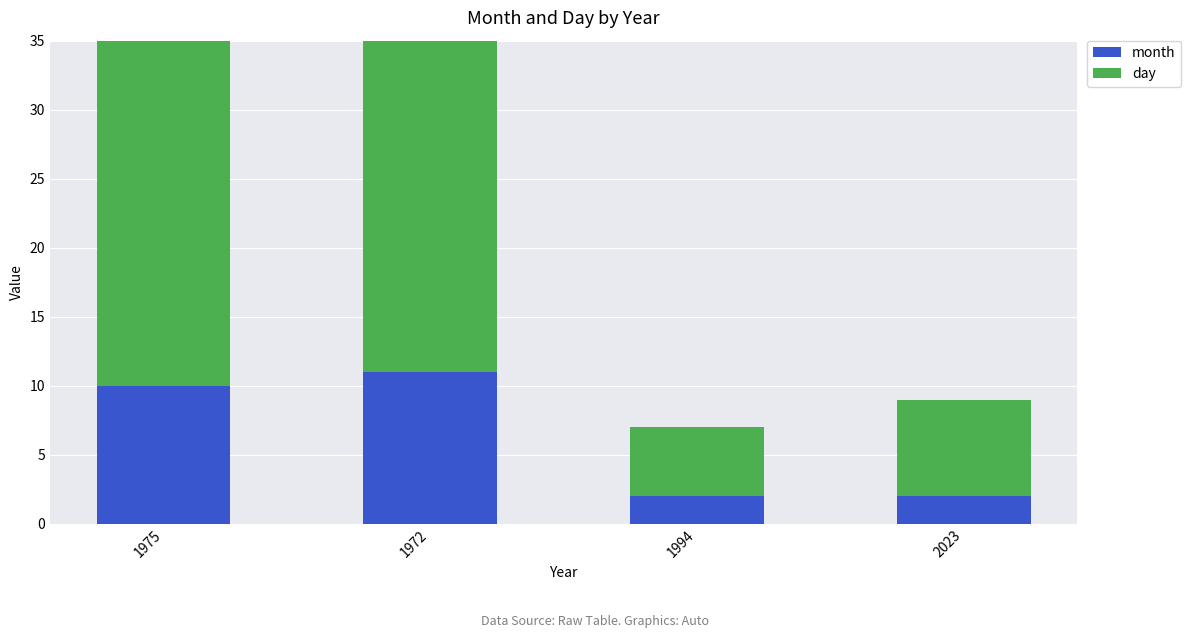

What is the lowest value of the month series?

2